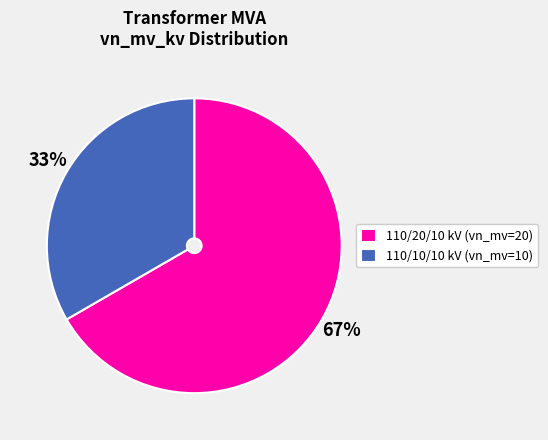

Rank the categories by value from lowest to highest.

110/10/10 kV (vn_mv=10), 110/20/10 kV (vn_mv=20)